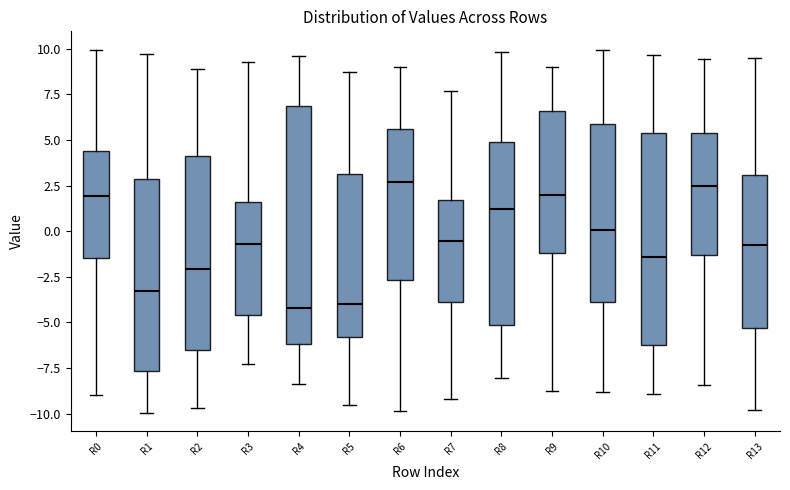

Reading left to right, transcribe this box plot: for each box, give where its median line is, the range the box spans, and where its two whiskers end, as read against the y-axis. The values are not printed on the chart, so give them approximately, as read against the axis.

R0: median 2.0, box -1.5 to 4.5, whiskers -9.0 to 10.0
R1: median -3.5, box -7.5 to 3.0, whiskers -10.0 to 9.5
R2: median -2.0, box -6.5 to 4.0, whiskers -9.5 to 9.0
R3: median -0.5, box -4.5 to 1.5, whiskers -7.5 to 9.5
R4: median -4.0, box -6.0 to 7.0, whiskers -8.5 to 9.5
R5: median -4.0, box -6.0 to 3.0, whiskers -9.5 to 8.5
R6: median 2.5, box -2.5 to 5.5, whiskers -10.0 to 9.0
R7: median -0.5, box -4.0 to 1.5, whiskers -9.0 to 7.5
R8: median 1.0, box -5.0 to 5.0, whiskers -8.0 to 10.0
R9: median 2.0, box -1.0 to 6.5, whiskers -9.0 to 9.0
R10: median 0.0, box -4.0 to 6.0, whiskers -9.0 to 10.0
R11: median -1.5, box -6.0 to 5.5, whiskers -9.0 to 9.5
R12: median 2.5, box -1.5 to 5.5, whiskers -8.5 to 9.5
R13: median -1.0, box -5.5 to 3.0, whiskers -10.0 to 9.5